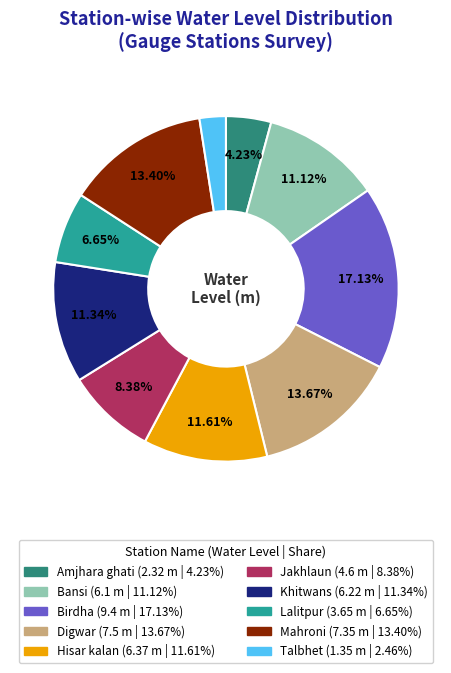

Between Bansi and Amjhara ghati, which is larger?

Bansi